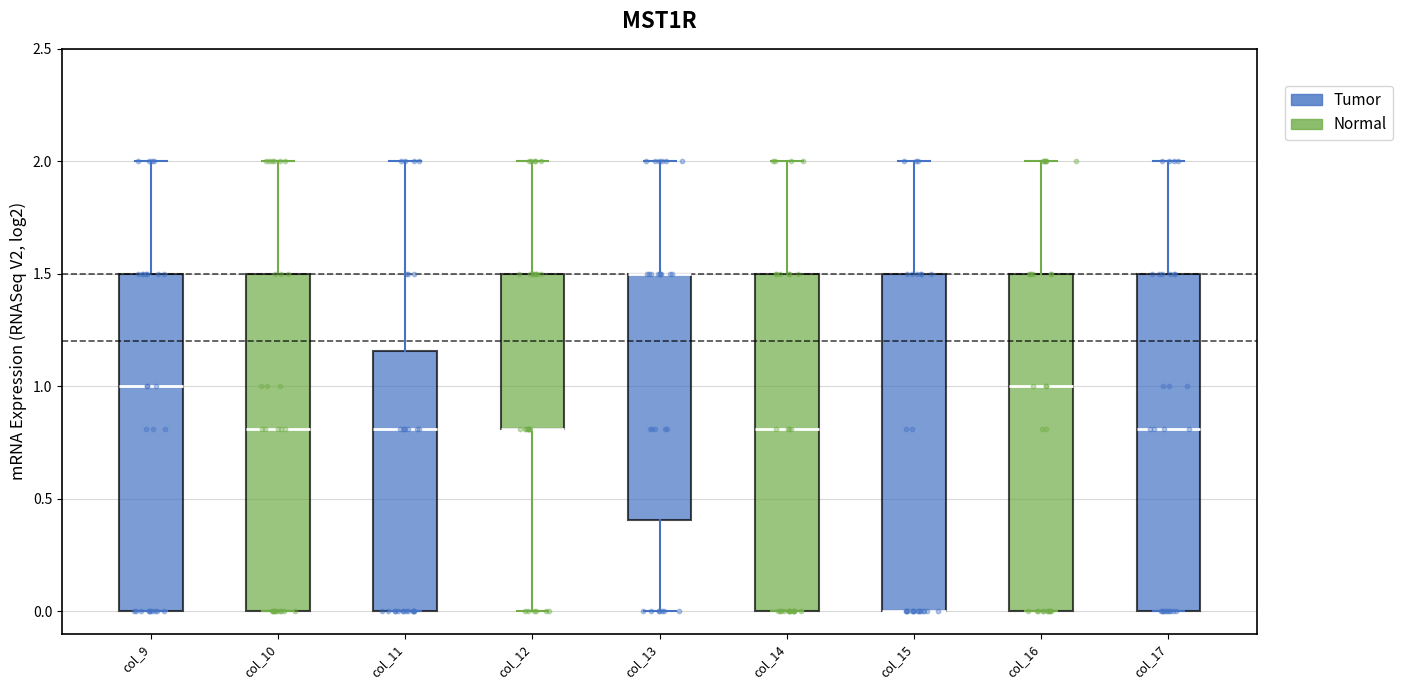

Where does the median line of the box for col_17 sit on the y-axis? The values are not printed on the chart, so give them approximately, as read against the axis.

0.80